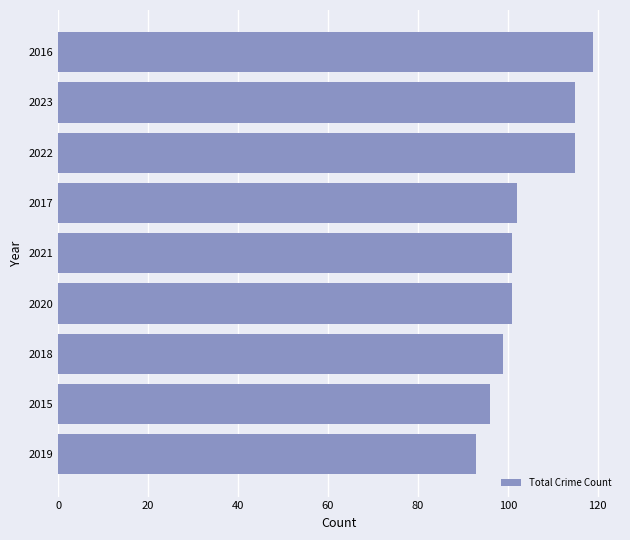

What is the approximate value at 2020, to the nearest 10?

100